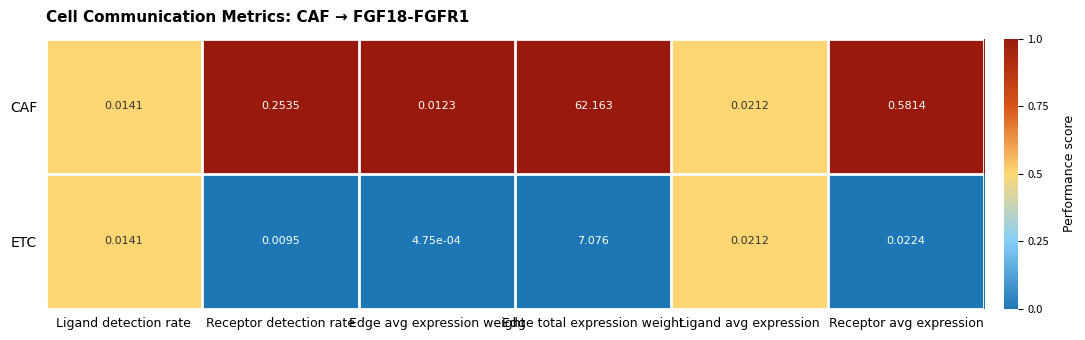

At which category is the sum across all series the highest?

Edge total expression weight